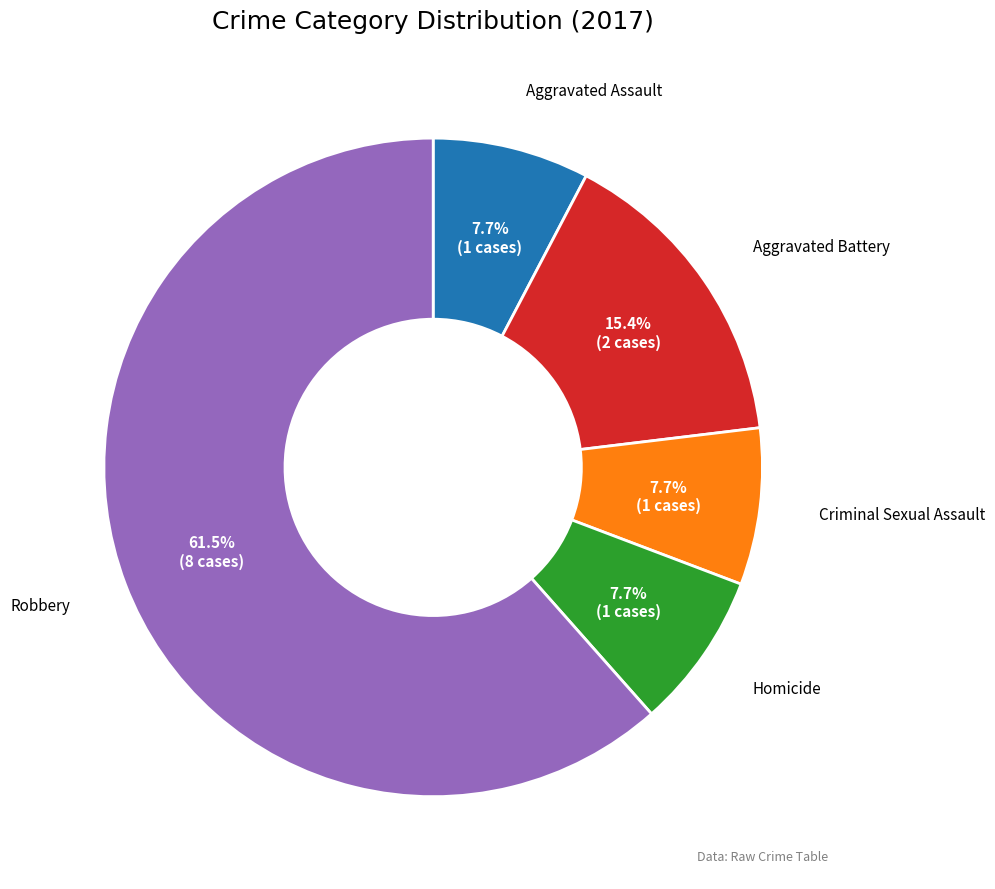

Combined, do Robbery and Aggravated Battery account for over 50%?

Yes